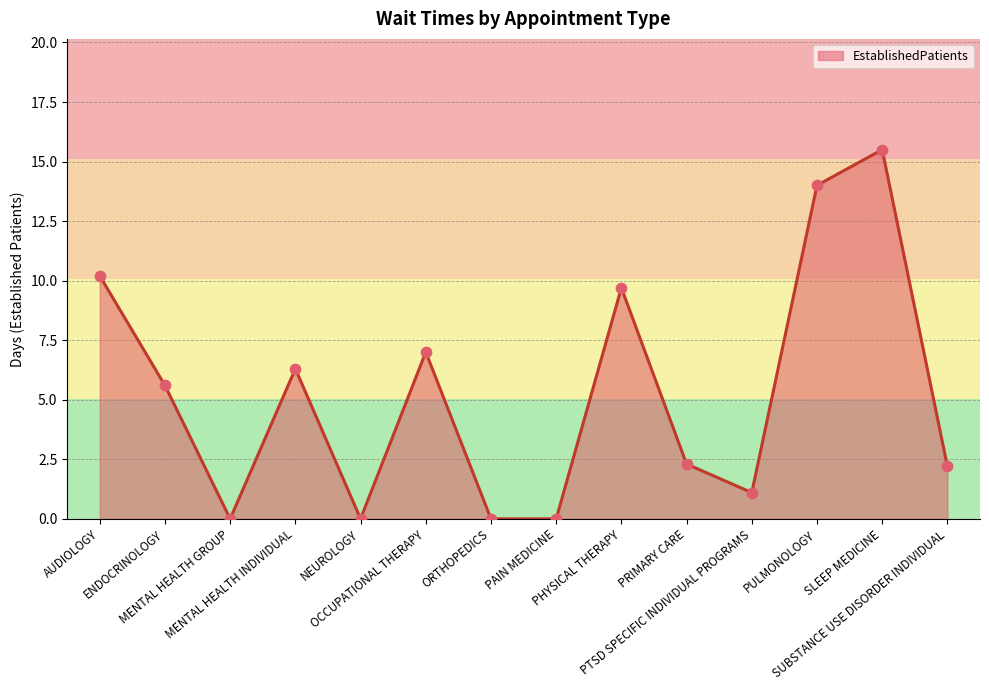

Between PTSD SPECIFIC INDIVIDUAL PROGRAMS and ORTHOPEDICS, which is larger?

PTSD SPECIFIC INDIVIDUAL PROGRAMS